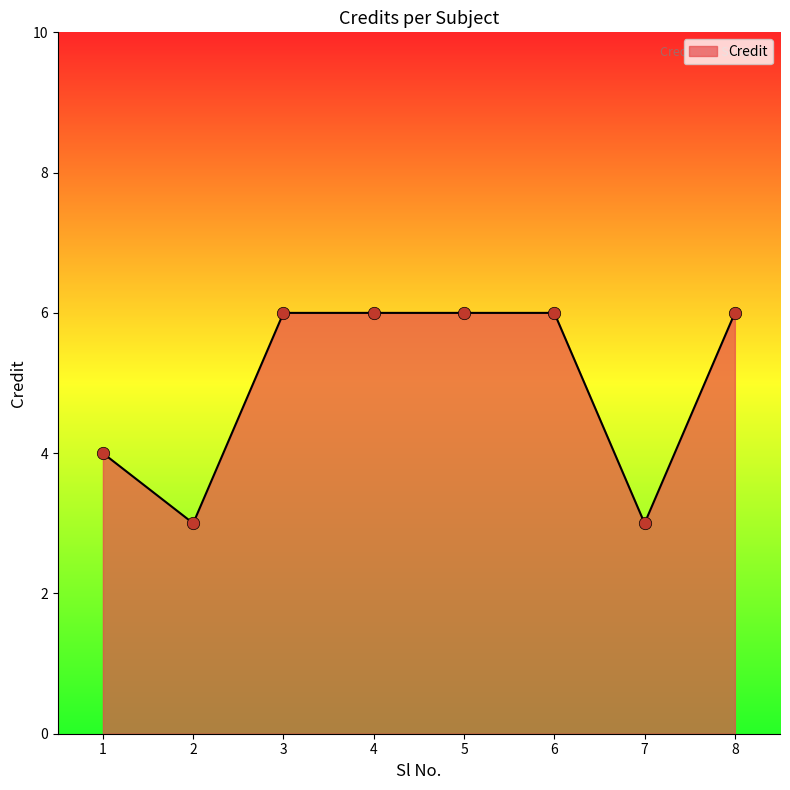

What is the ratio of the value at 2 to the value at 5?

0.5